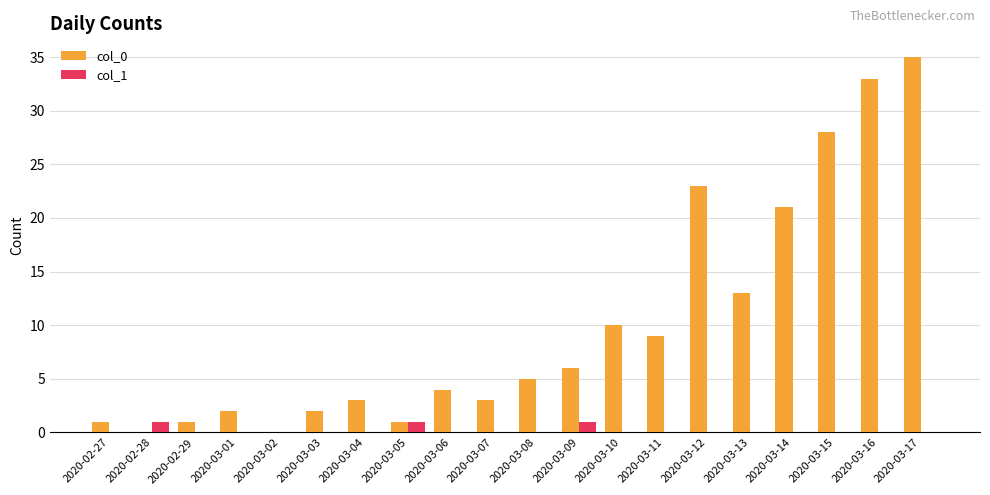

The value of col_1 at 2020-03-03 is 0. True or false?

True